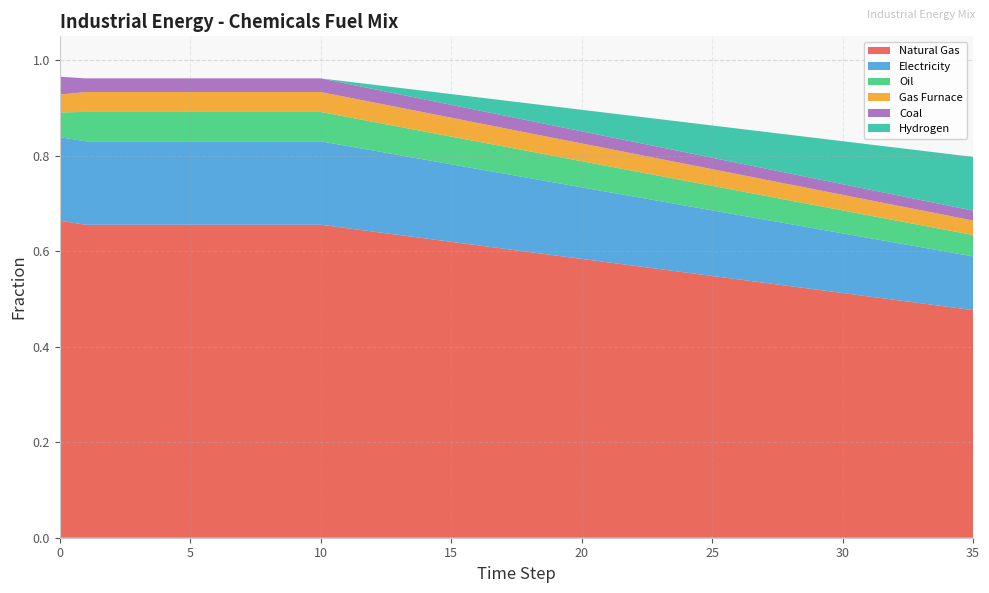

Reading left to right, list all the values displayed in this chart.

frac_inen_energy_chemicals_natural_gas: 0=0.7	1=0.7	2=0.7	3=0.7	4=0.7	5=0.7	6=0.7	7=0.7	8=0.7	9=0.7	10=0.7	11=0.6	12=0.6	13=0.6	14=0.6	15=0.6	16=0.6	17=0.6	18=0.6	19=0.6	20=0.6	21=0.6	22=0.6	23=0.6	24=0.6	25=0.5	26=0.5	27=0.5	28=0.5	29=0.5	30=0.5	31=0.5	32=0.5	33=0.5	34=0.5	35=0.5
frac_inen_energy_chemicals_electricity: 0=0.2	1=0.2	2=0.2	3=0.2	4=0.2	5=0.2	6=0.2	7=0.2	8=0.2	9=0.2	10=0.2	11=0.2	12=0.2	13=0.2	14=0.2	15=0.2	16=0.2	17=0.2	18=0.2	19=0.2	20=0.1	21=0.1	22=0.1	23=0.1	24=0.1	25=0.1	26=0.1	27=0.1	28=0.1	29=0.1	30=0.1	31=0.1	32=0.1	33=0.1	34=0.1	35=0.1
frac_inen_energy_chemicals_oil: 0=0.1	1=0.1	2=0.1	3=0.1	4=0.1	5=0.1	6=0.1	7=0.1	8=0.1	9=0.1	10=0.1	11=0.1	12=0.1	13=0.1	14=0.1	15=0.1	16=0.1	17=0.1	18=0.1	19=0.1	20=0.1	21=0.1	22=0.1	23=0.1	24=0.1	25=0.1	26=0.1	27=0.1	28=0.0	29=0.0	30=0.0	31=0.0	32=0.0	33=0.0	34=0.0	35=0.0
frac_inen_energy_chemicals_gas_furnace: 0=0.0	1=0.0	2=0.0	3=0.0	4=0.0	5=0.0	6=0.0	7=0.0	8=0.0	9=0.0	10=0.0	11=0.0	12=0.0	13=0.0	14=0.0	15=0.0	16=0.0	17=0.0	18=0.0	19=0.0	20=0.0	21=0.0	22=0.0	23=0.0	24=0.0	25=0.0	26=0.0	27=0.0	28=0.0	29=0.0	30=0.0	31=0.0	32=0.0	33=0.0	34=0.0	35=0.0
frac_inen_energy_chemicals_coal: 0=0.0	1=0.0	2=0.0	3=0.0	4=0.0	5=0.0	6=0.0	7=0.0	8=0.0	9=0.0	10=0.0	11=0.0	12=0.0	13=0.0	14=0.0	15=0.0	16=0.0	17=0.0	18=0.0	19=0.0	20=0.0	21=0.0	22=0.0	23=0.0	24=0.0	25=0.0	26=0.0	27=0.0	28=0.0	29=0.0	30=0.0	31=0.0	32=0.0	33=0.0	34=0.0	35=0.0
frac_inen_energy_chemicals_hydrogen: 0=0.0	1=0.0	2=0.0	3=0.0	4=0.0	5=0.0	6=0.0	7=0.0	8=0.0	9=0.0	10=0.0	11=0.0	12=0.0	13=0.0	14=0.0	15=0.0	16=0.0	17=0.0	18=0.0	19=0.0	20=0.0	21=0.0	22=0.1	23=0.1	24=0.1	25=0.1	26=0.1	27=0.1	28=0.1	29=0.1	30=0.1	31=0.1	32=0.1	33=0.1	34=0.1	35=0.1